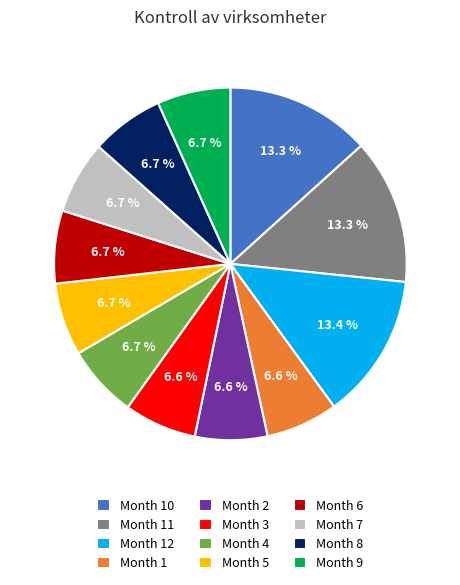

Does any single category account for the majority?

No